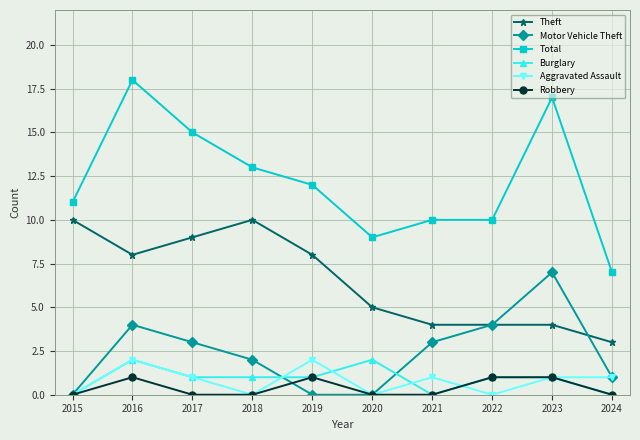

At which category does Motor Vehicle Theft reach its first local peak?

2016